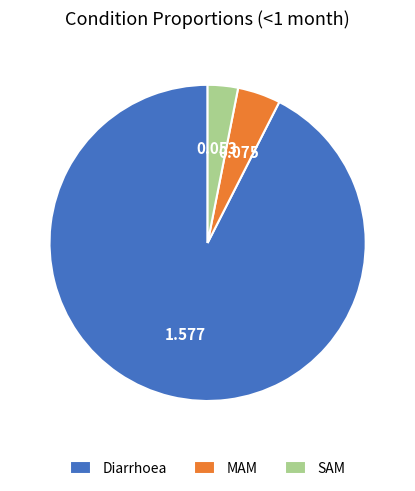

Which category has the biggest portion of the pie?

Diarrhoea